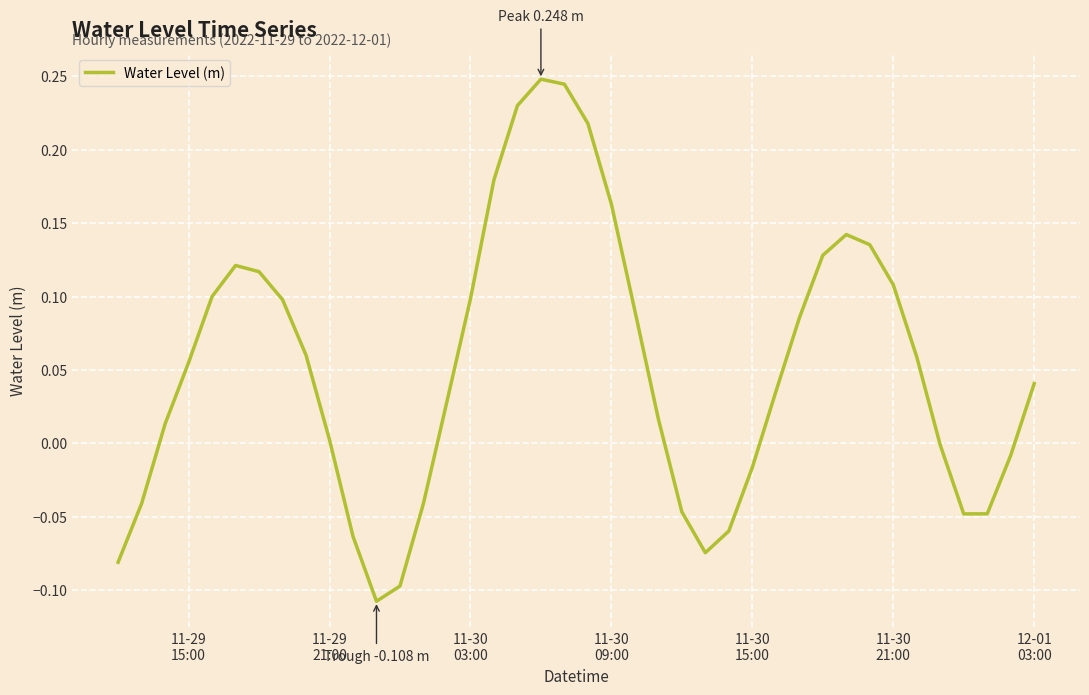

What is the difference between the maximum and minimum values?

0.4